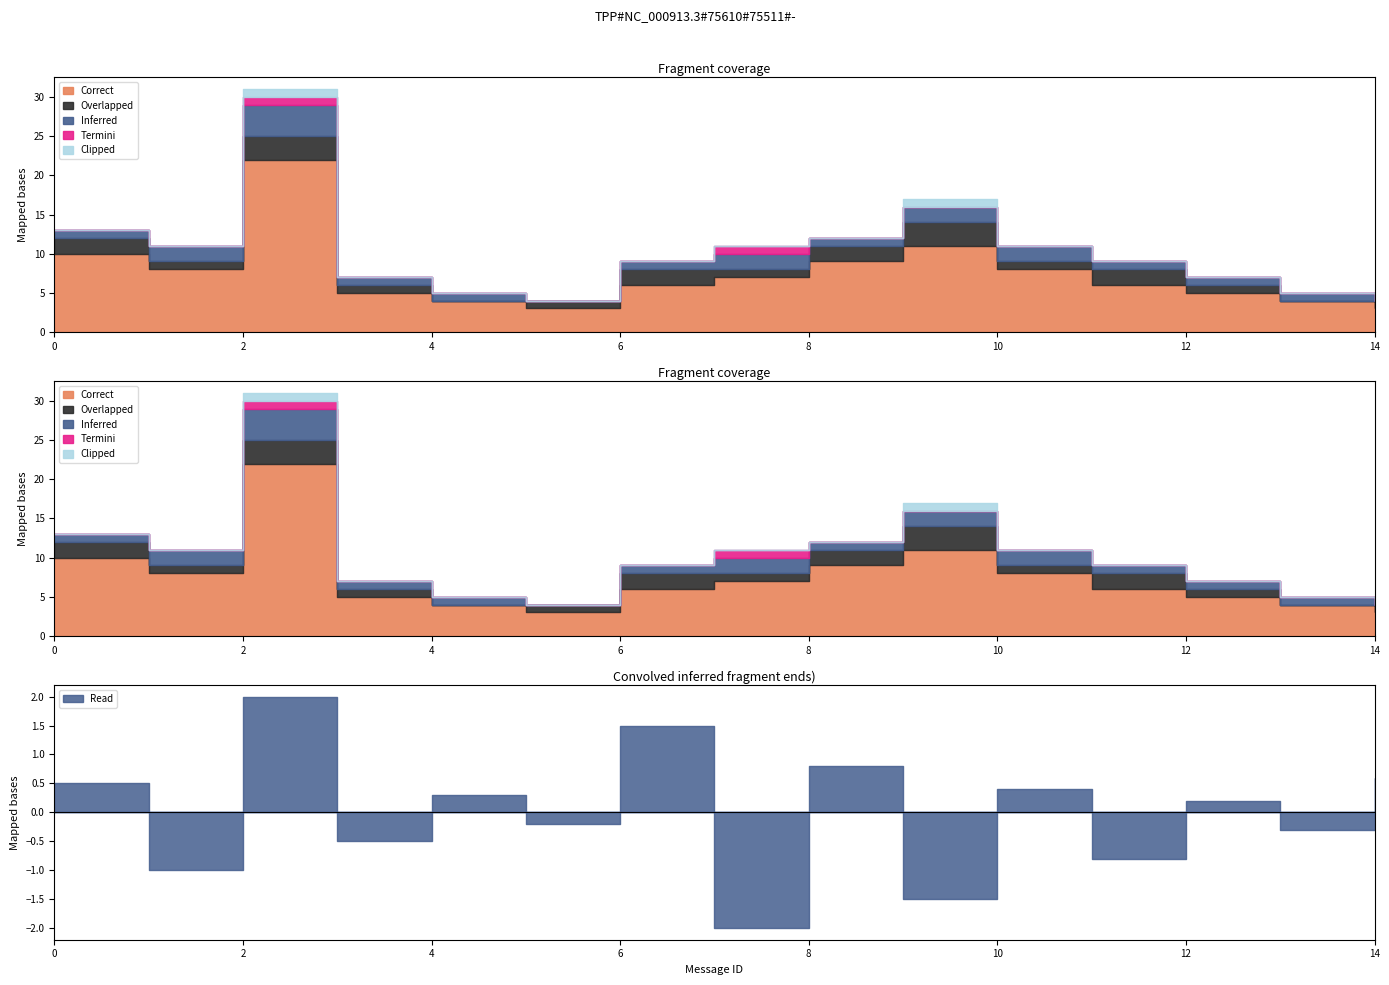

How many interior local valleys does the Overlapped series have?

5